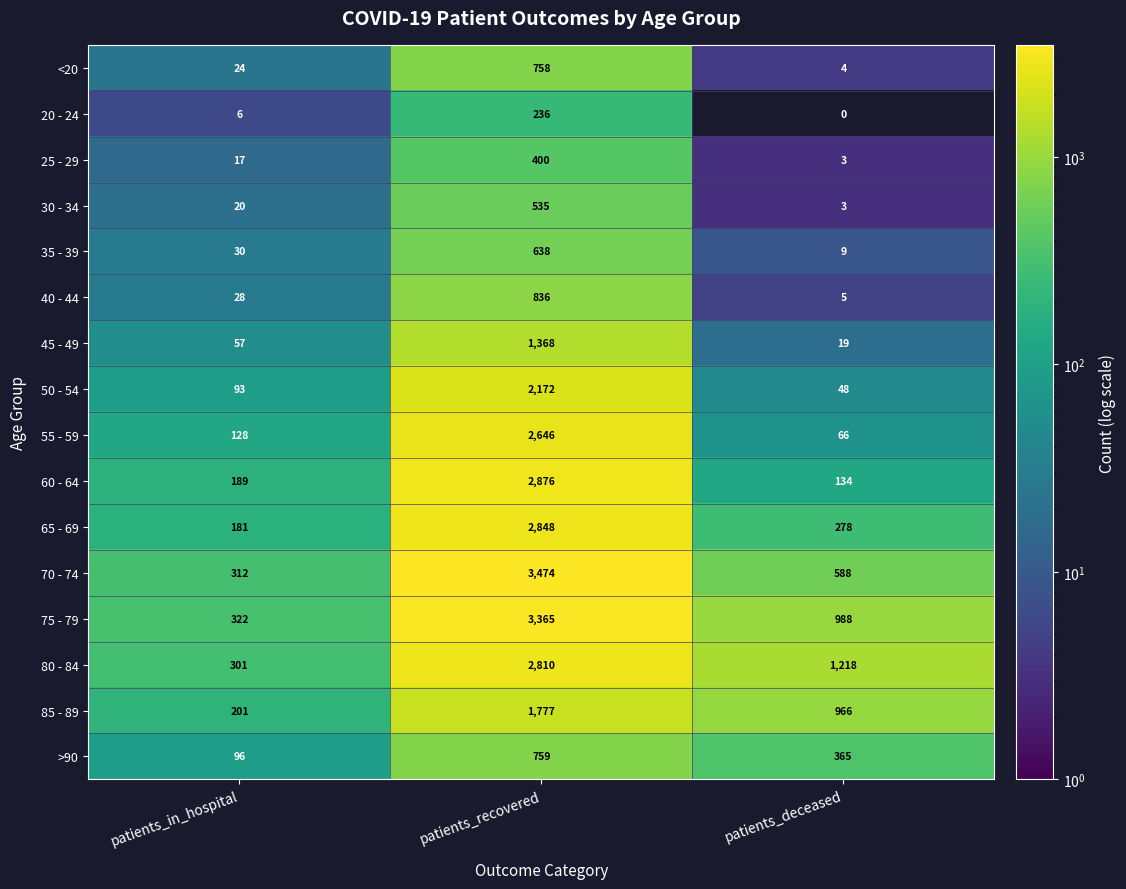

What is the approximate value of 50 - 54 at patients_recovered?

2172